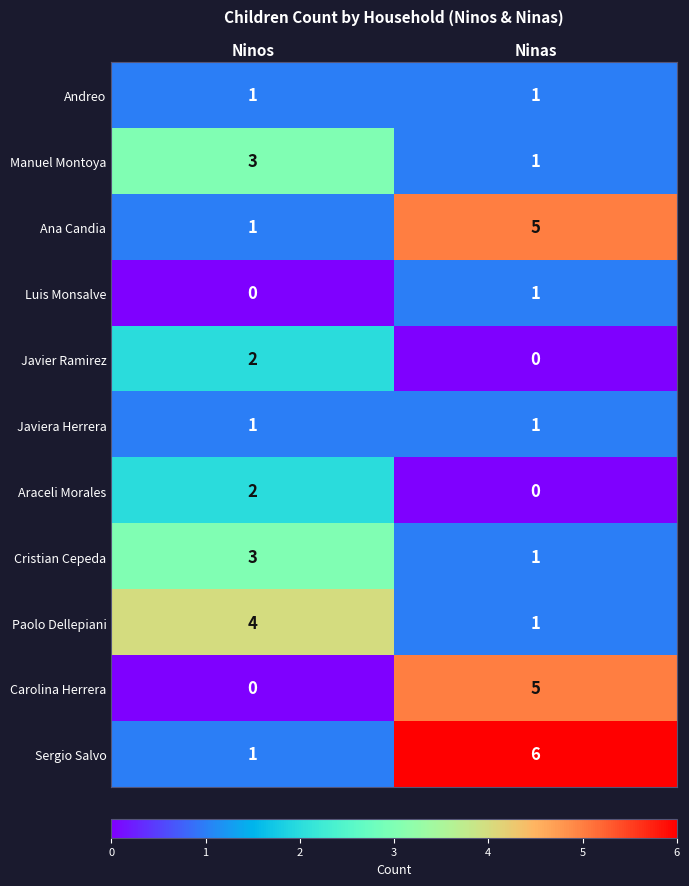

What is the difference between the Sergio Salvo values at Ninos and Ninas?

5